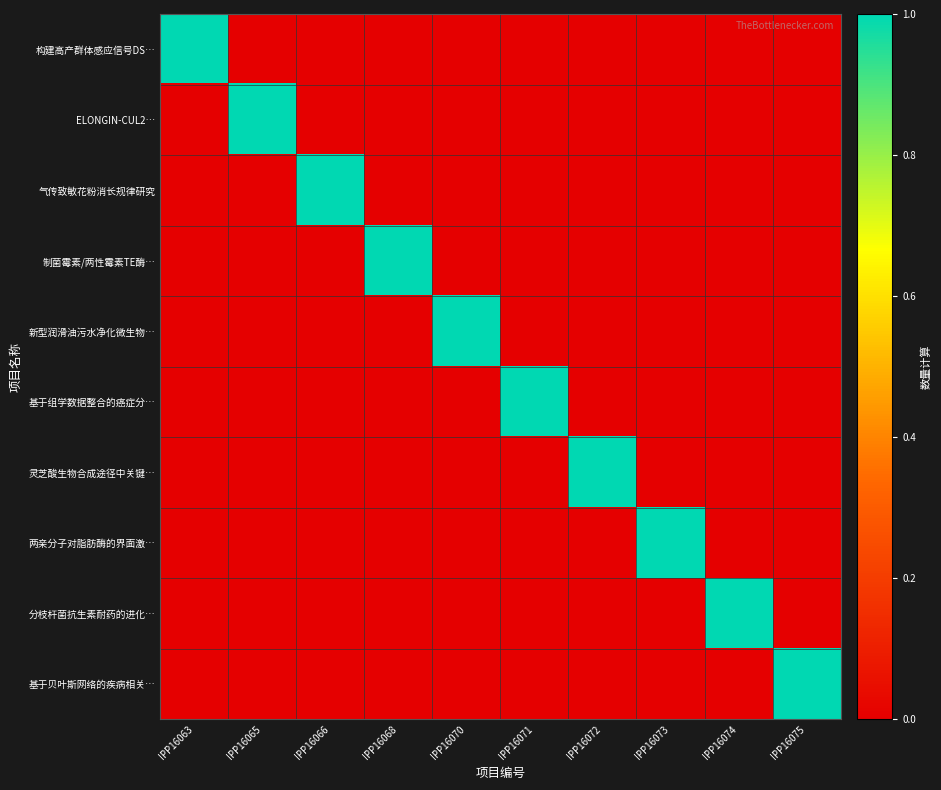

Reading left to right, extract all data points from this chart.

构建高产群体感应信号DS…: IPP16063=1	IPP16065=0	IPP16066=0	IPP16068=0	IPP16070=0	IPP16071=0	IPP16072=0	IPP16073=0	IPP16074=0	IPP16075=0
ELONGIN-CUL2…: IPP16063=0	IPP16065=1	IPP16066=0	IPP16068=0	IPP16070=0	IPP16071=0	IPP16072=0	IPP16073=0	IPP16074=0	IPP16075=0
气传致敏花粉消长规律研究: IPP16063=0	IPP16065=0	IPP16066=1	IPP16068=0	IPP16070=0	IPP16071=0	IPP16072=0	IPP16073=0	IPP16074=0	IPP16075=0
制菌霉素/两性霉素TE酶…: IPP16063=0	IPP16065=0	IPP16066=0	IPP16068=1	IPP16070=0	IPP16071=0	IPP16072=0	IPP16073=0	IPP16074=0	IPP16075=0
新型润滑油污水净化微生物…: IPP16063=0	IPP16065=0	IPP16066=0	IPP16068=0	IPP16070=1	IPP16071=0	IPP16072=0	IPP16073=0	IPP16074=0	IPP16075=0
基于组学数据整合的癌症分…: IPP16063=0	IPP16065=0	IPP16066=0	IPP16068=0	IPP16070=0	IPP16071=1	IPP16072=0	IPP16073=0	IPP16074=0	IPP16075=0
灵芝酸生物合成途径中关键…: IPP16063=0	IPP16065=0	IPP16066=0	IPP16068=0	IPP16070=0	IPP16071=0	IPP16072=1	IPP16073=0	IPP16074=0	IPP16075=0
两亲分子对脂肪酶的界面激…: IPP16063=0	IPP16065=0	IPP16066=0	IPP16068=0	IPP16070=0	IPP16071=0	IPP16072=0	IPP16073=1	IPP16074=0	IPP16075=0
分枝杆菌抗生素耐药的进化…: IPP16063=0	IPP16065=0	IPP16066=0	IPP16068=0	IPP16070=0	IPP16071=0	IPP16072=0	IPP16073=0	IPP16074=1	IPP16075=0
基于贝叶斯网络的疾病相关…: IPP16063=0	IPP16065=0	IPP16066=0	IPP16068=0	IPP16070=0	IPP16071=0	IPP16072=0	IPP16073=0	IPP16074=0	IPP16075=1